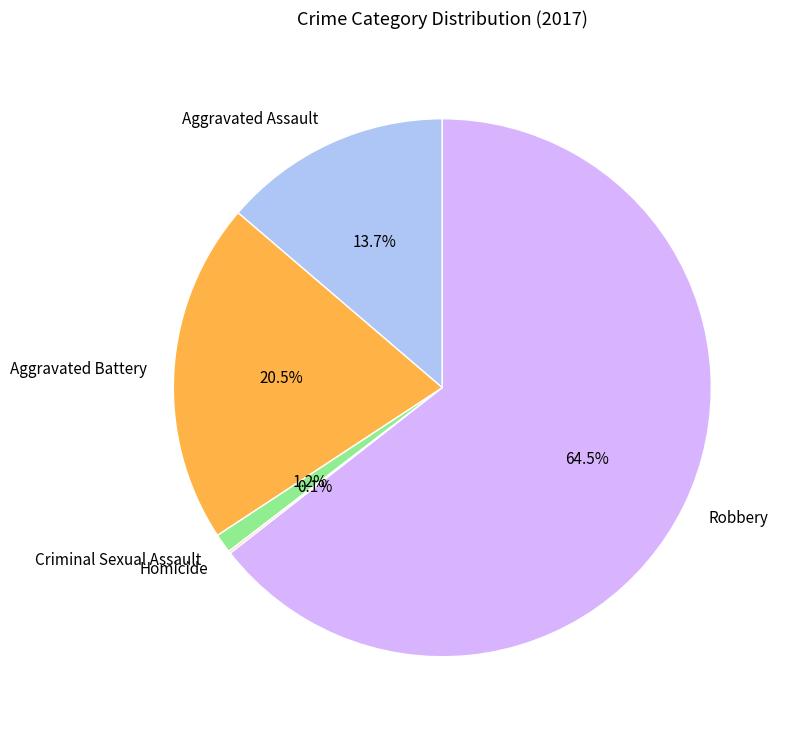

Which category has the biggest portion of the pie?

Robbery